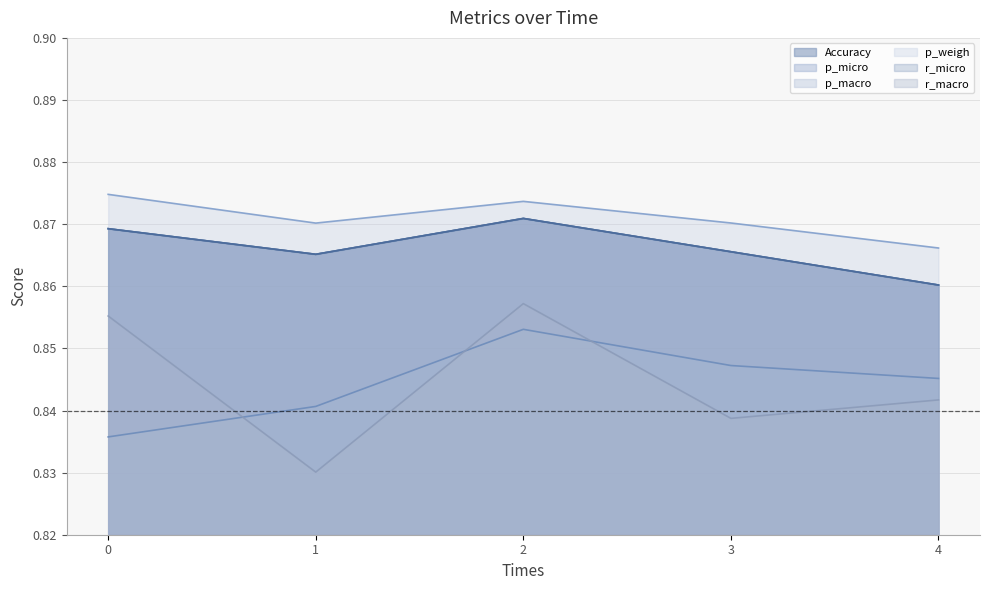

List the series in order of their peak value, highest first.

p_weigh, Accuracy, p_micro, r_micro, r_macro, p_macro